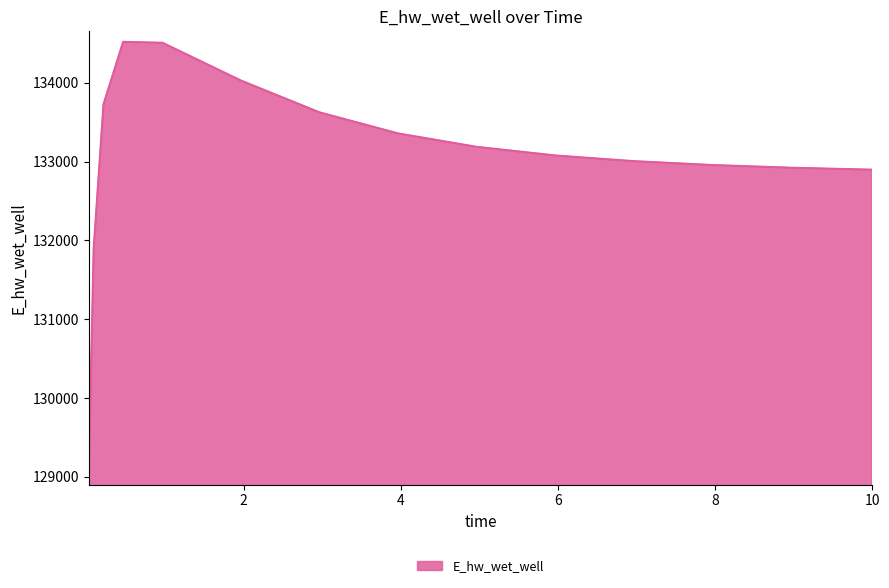

What is the minimum value shown in the chart?

129030.2